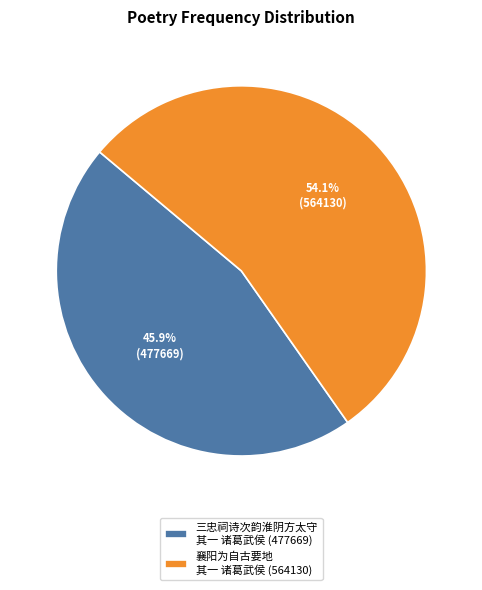

Rank the categories by value from highest to lowest.

襄阳为自古要地 其一 诸葛武侯 (564130), 三忠祠诗次韵淮阴方太守 其一 诸葛武侯 (477669)